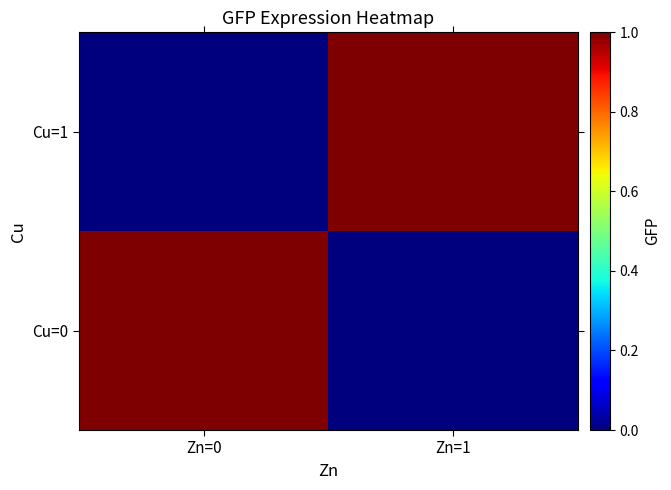

Reading right to left, extract all data points from this chart.

Cu=0: Zn=1=0	Zn=0=1
Cu=1: Zn=1=1	Zn=0=0